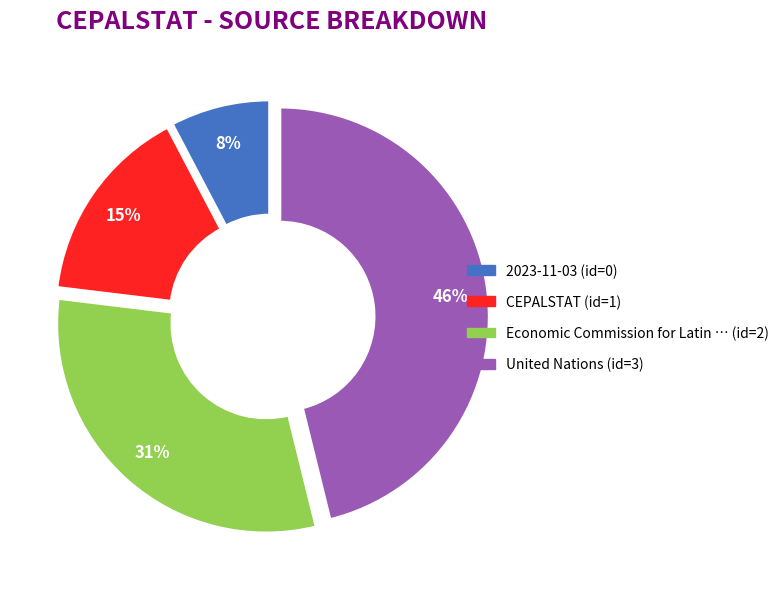

Count the number of slices in the pie.

4